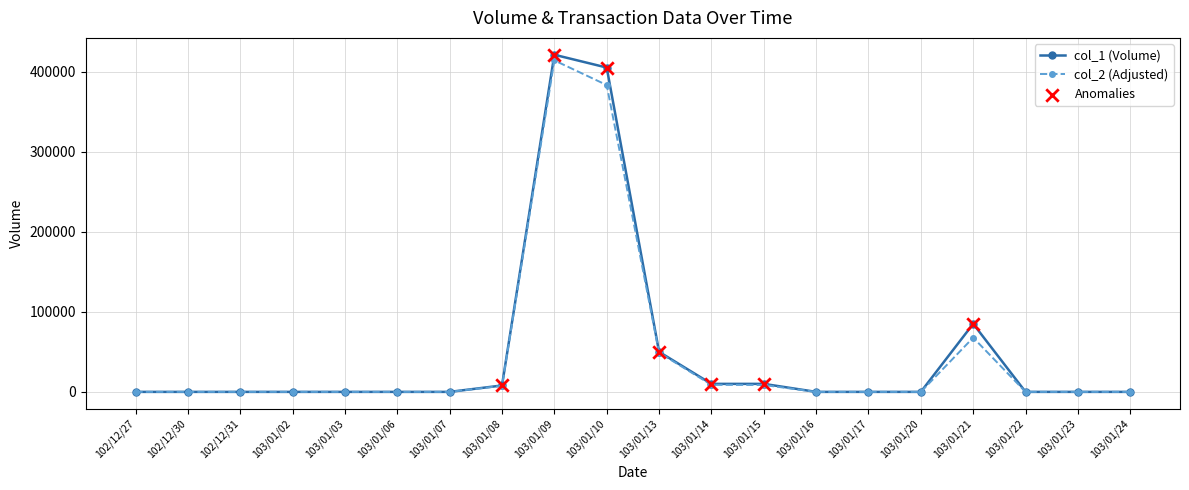

Which series has the largest range (max minus min)?

col_1 (Volume)